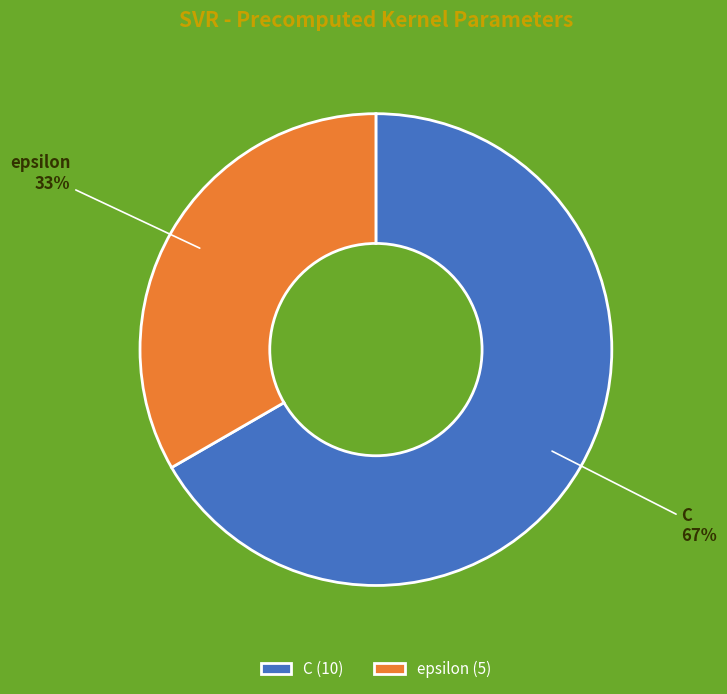

Is there any slice that represents more than half of the pie?

Yes